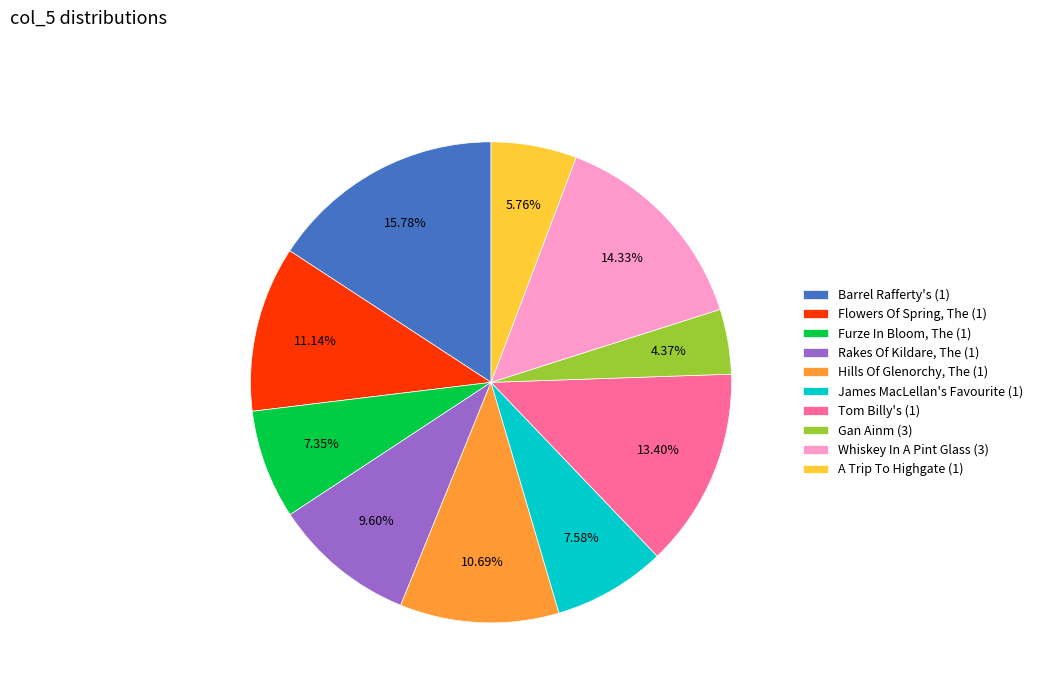

How much of the chart is everything except Flowers Of Spring, The (1)?

88.9%